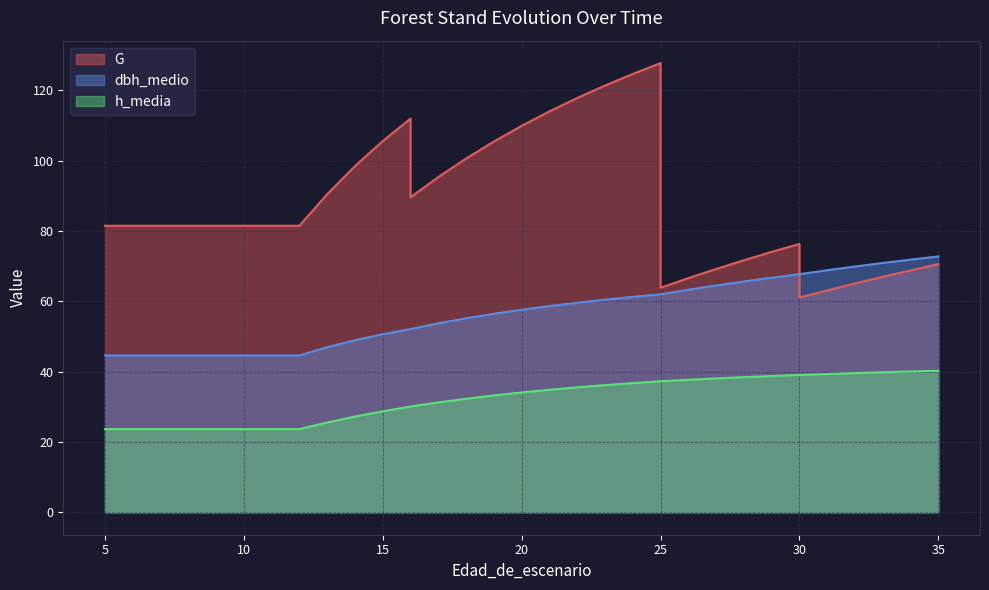

What is the average value of the dbh_medio series?

57.2